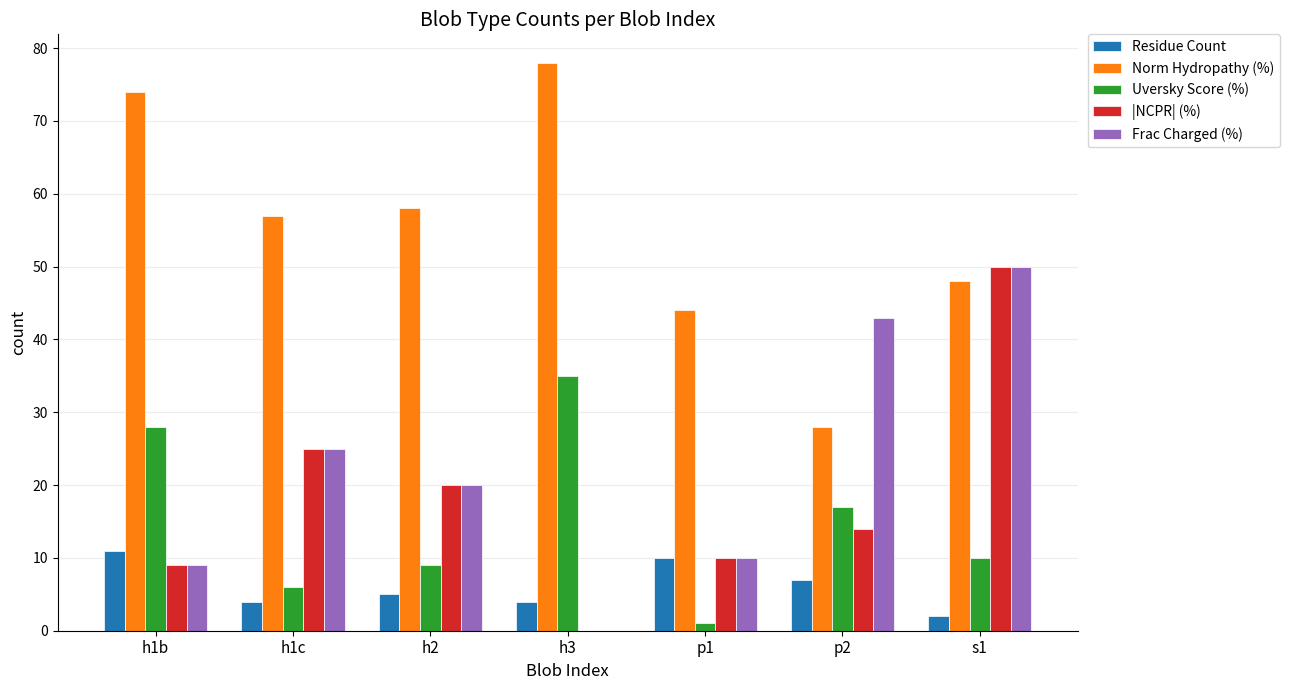

At which category is the sum across all series the highest?

s1